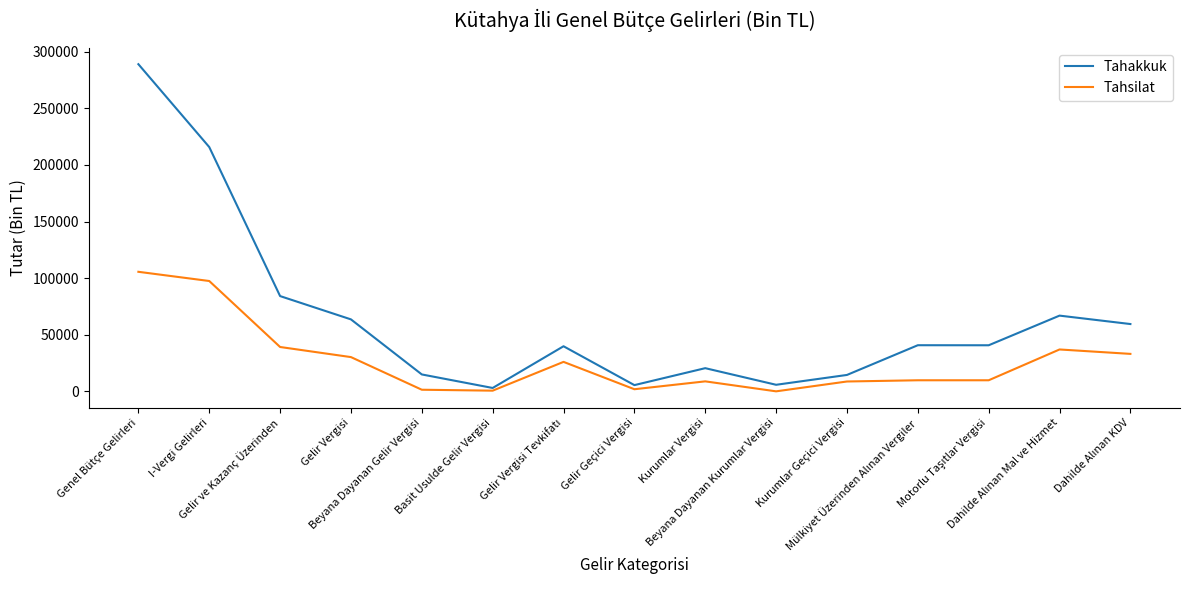

Which series has the largest total across all categories?

Tahakkuk